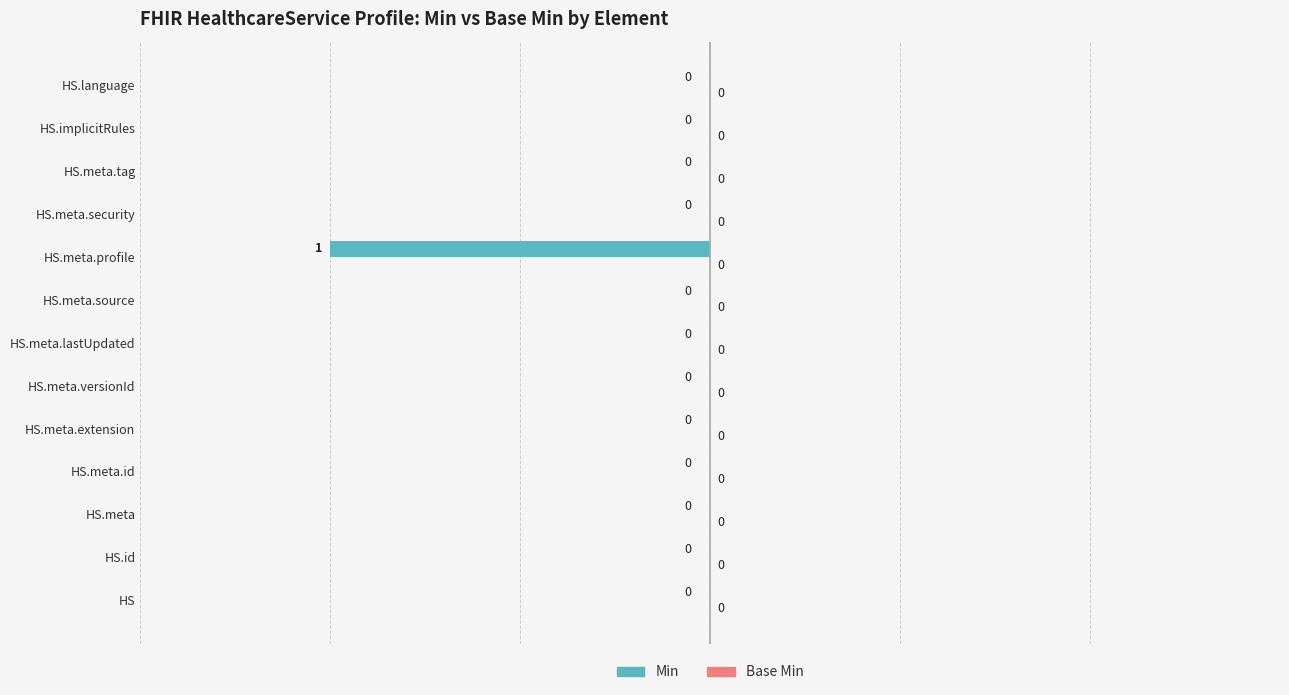

Are the bars horizontal?

Yes